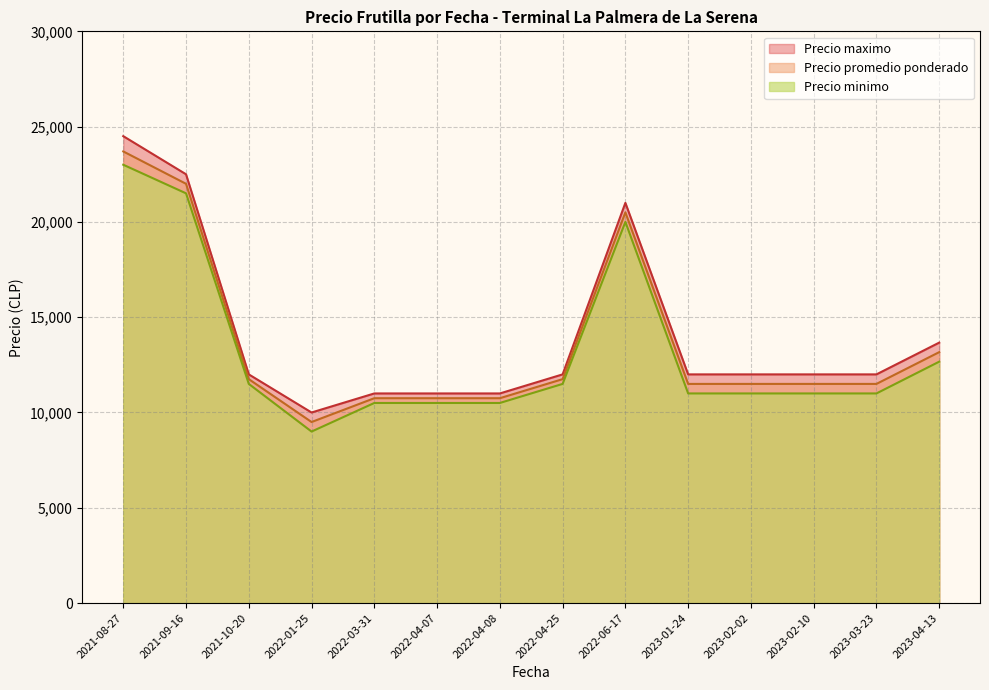

True or false: Precio promedio ponderado and Precio minimo cross at least once.

False